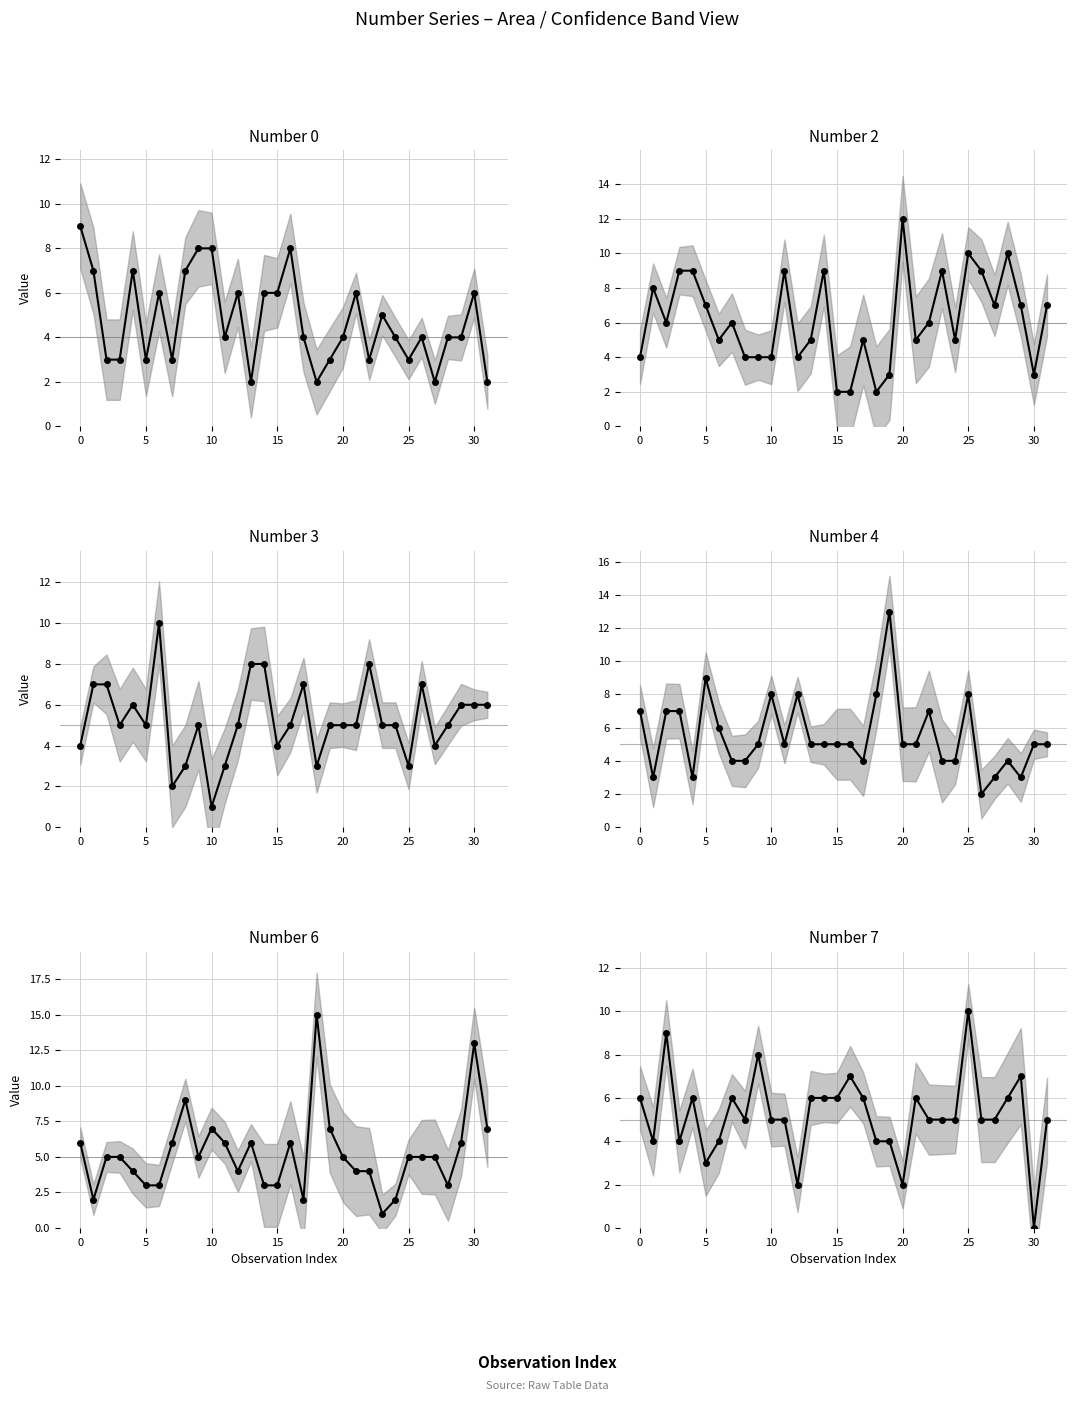

What is the value of the Number 0 point at the 15th from the left?

6